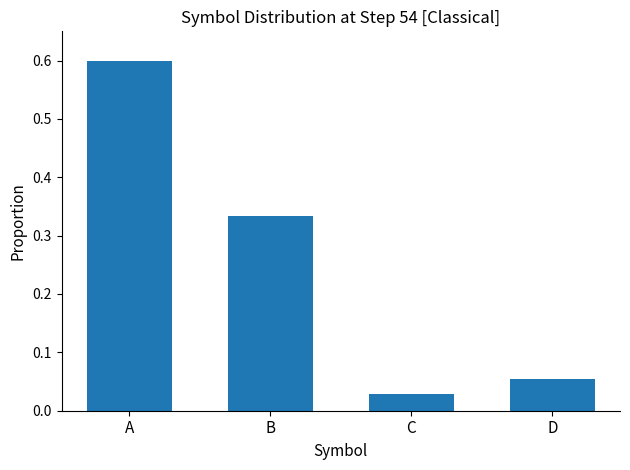

Are the bars horizontal?

No